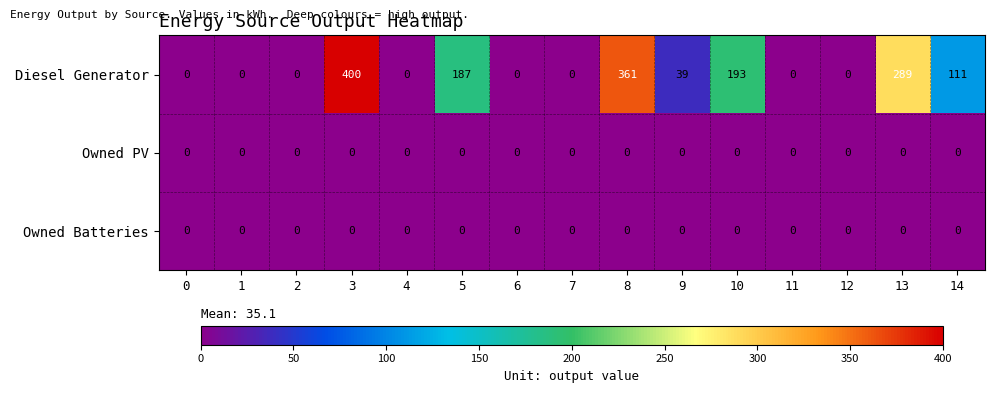

What is the maximum value shown in the chart?

400